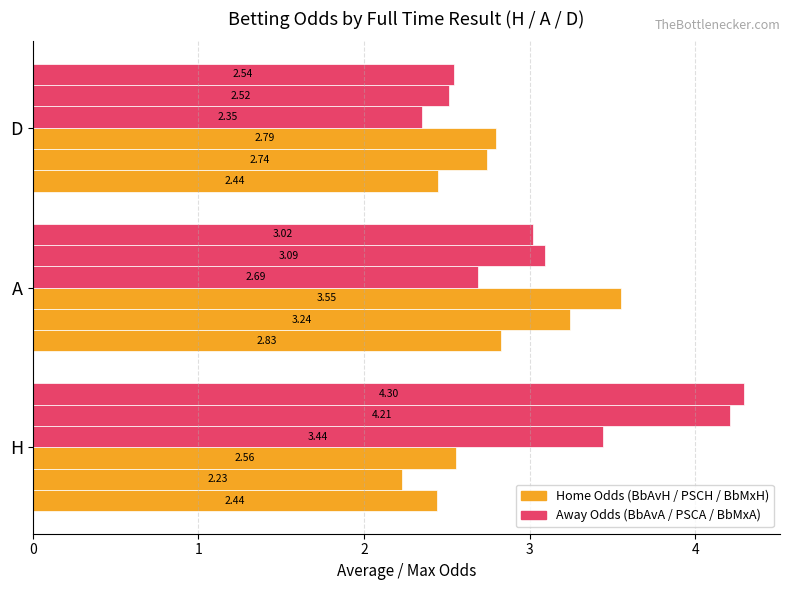

Count the number of data series in this chart.

6